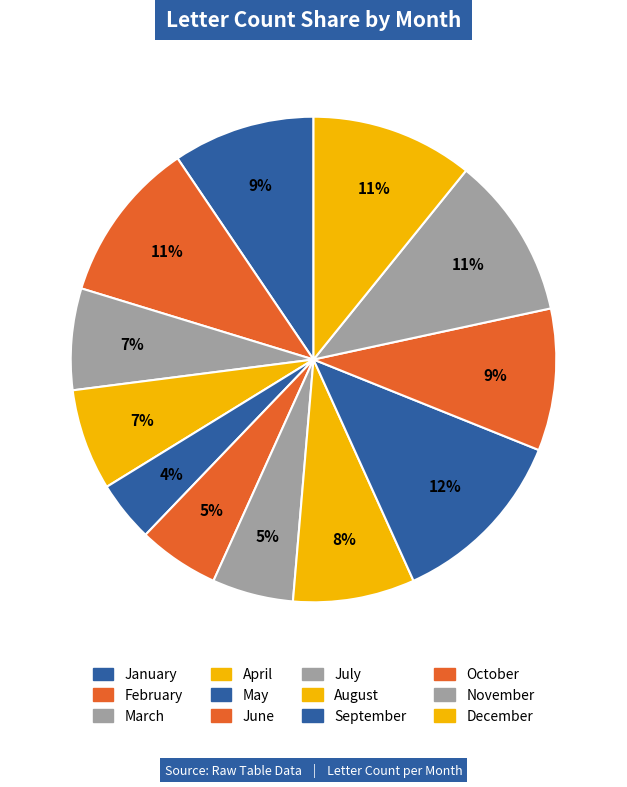

To the nearest percent, what portion does February represent?

11%